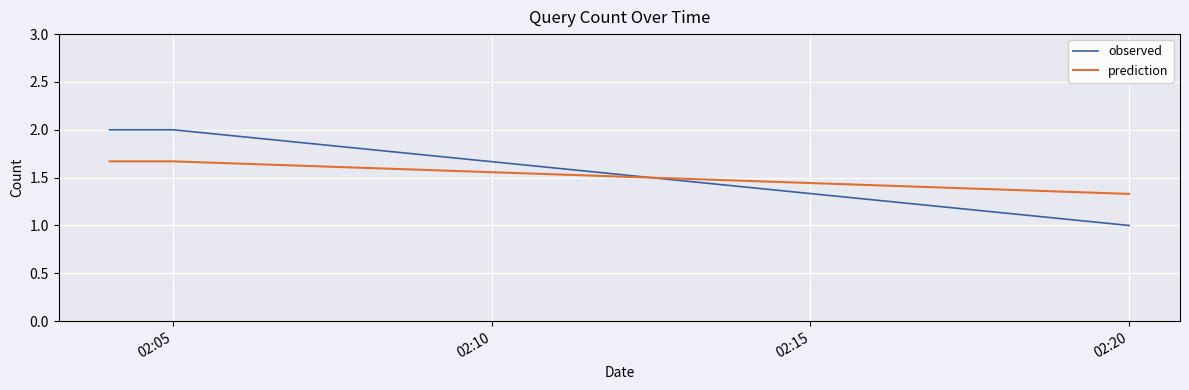

What is the minimum value shown in the chart?

1.0